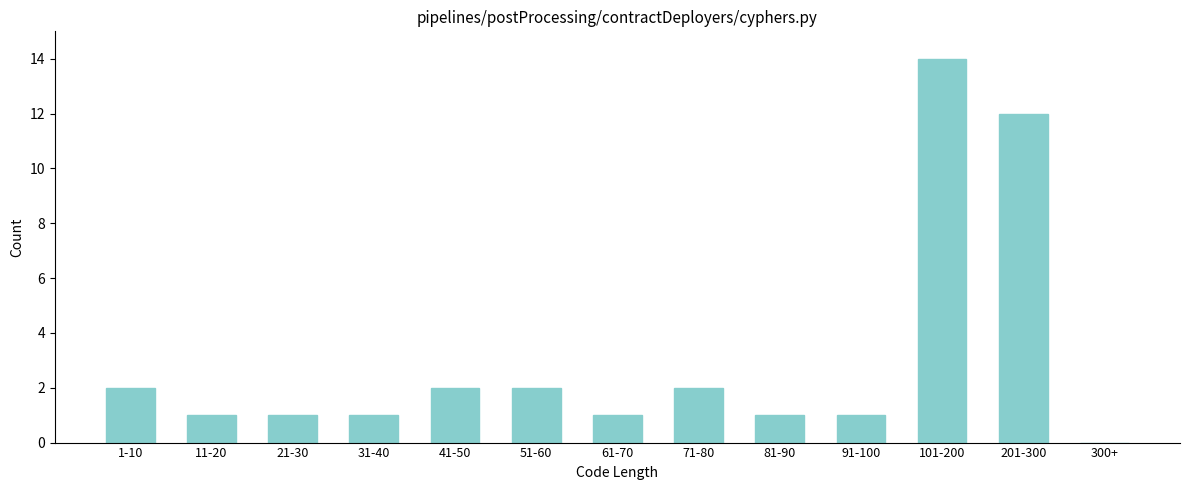

Reading left to right, what are all the values shown in this chart?

1-10=2	11-20=1	21-30=1	31-40=1	41-50=2	51-60=2	61-70=1	71-80=2	81-90=1	91-100=1	101-200=14	201-300=12	300+=0